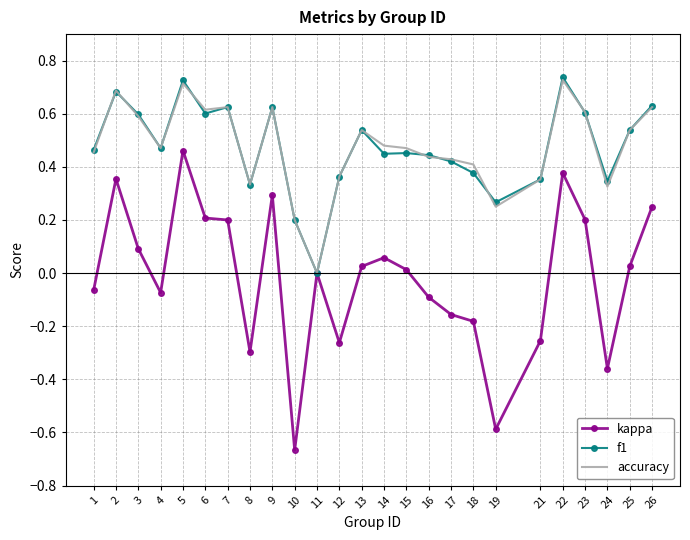

What are all the series names shown in the legend?

kappa, f1, accuracy